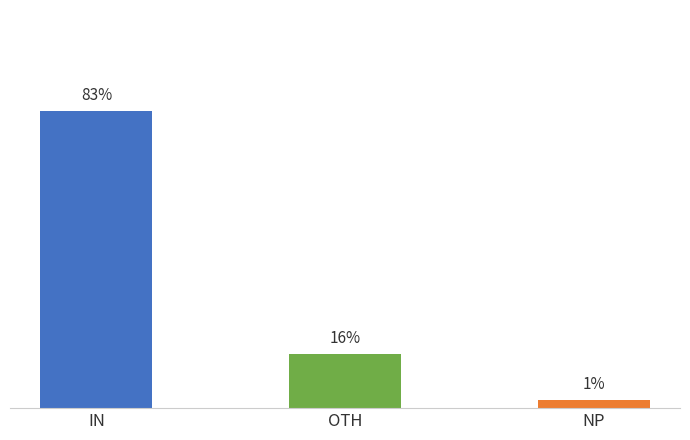

Which category has the highest value across all series?

IN